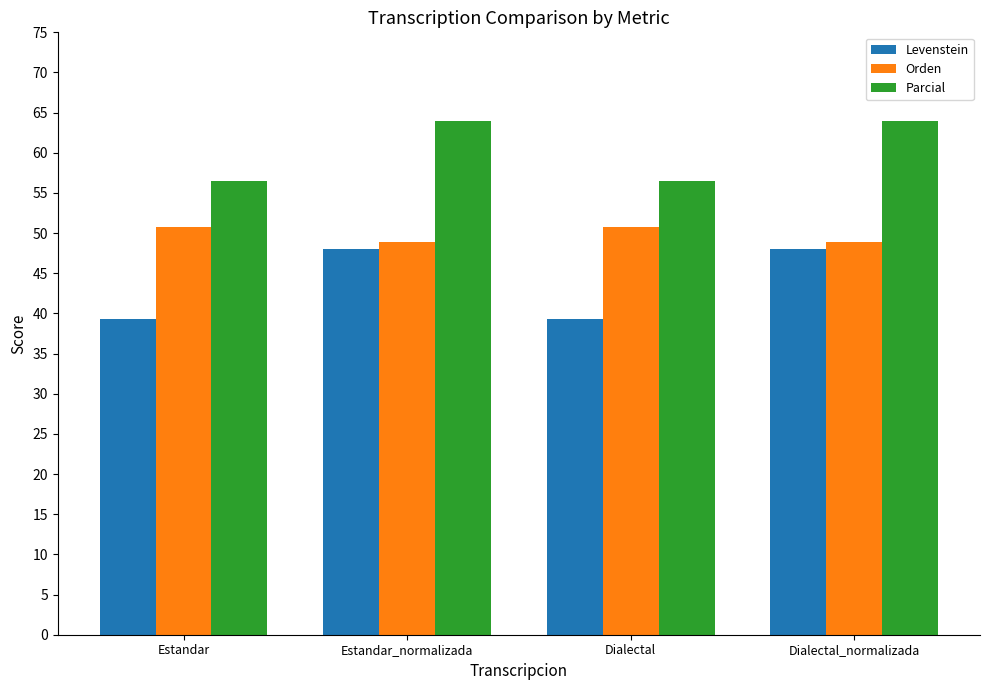

Does the chart contain any negative values?

No